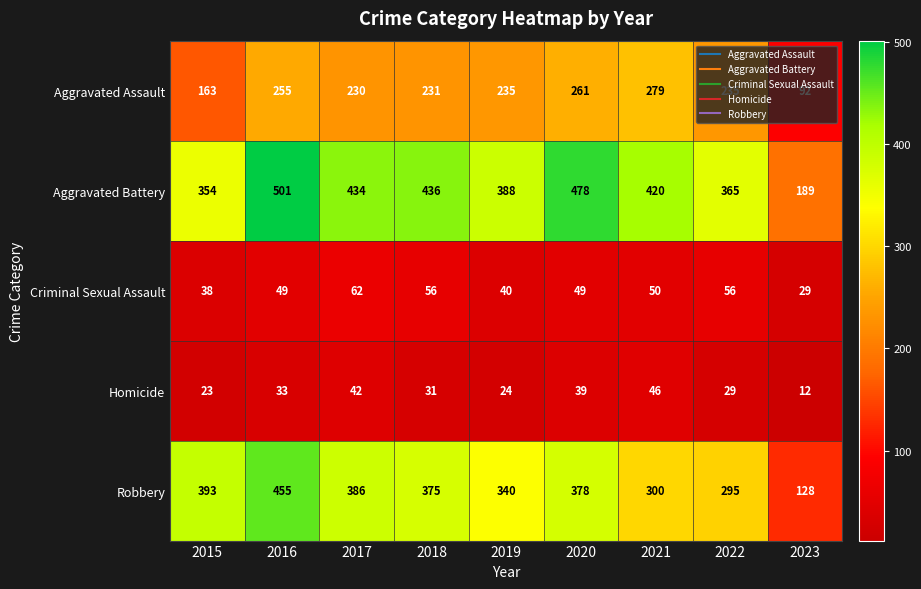

At how many categories does at least one series exceed 82?

9